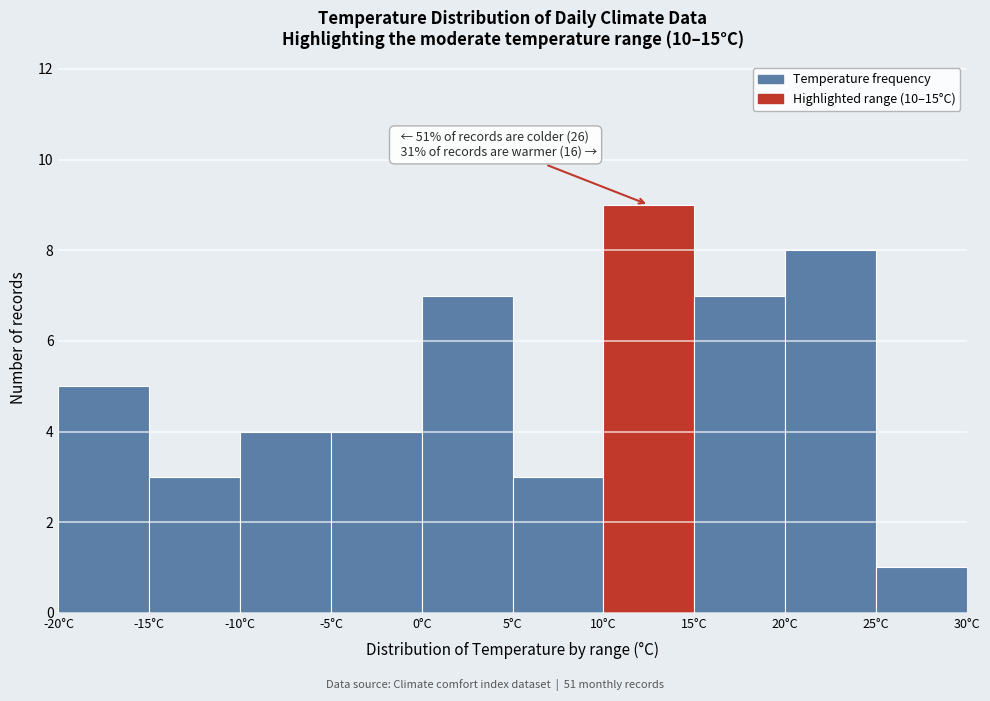

Over which range of the x-axis is the bar tallest?

10 to 15